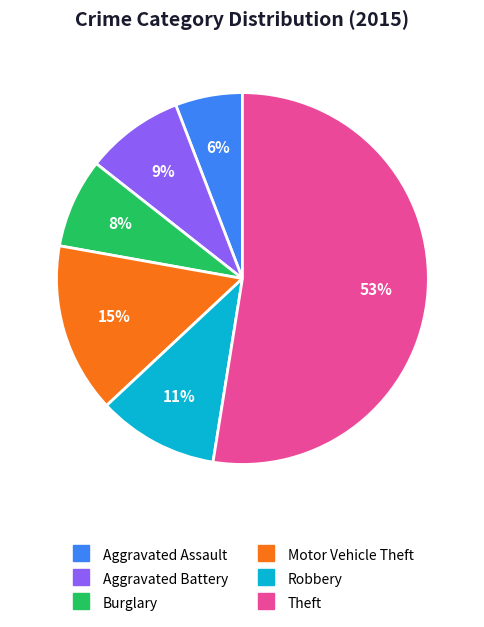

Is the sum of Aggravated Assault and Robbery greater than half?

No